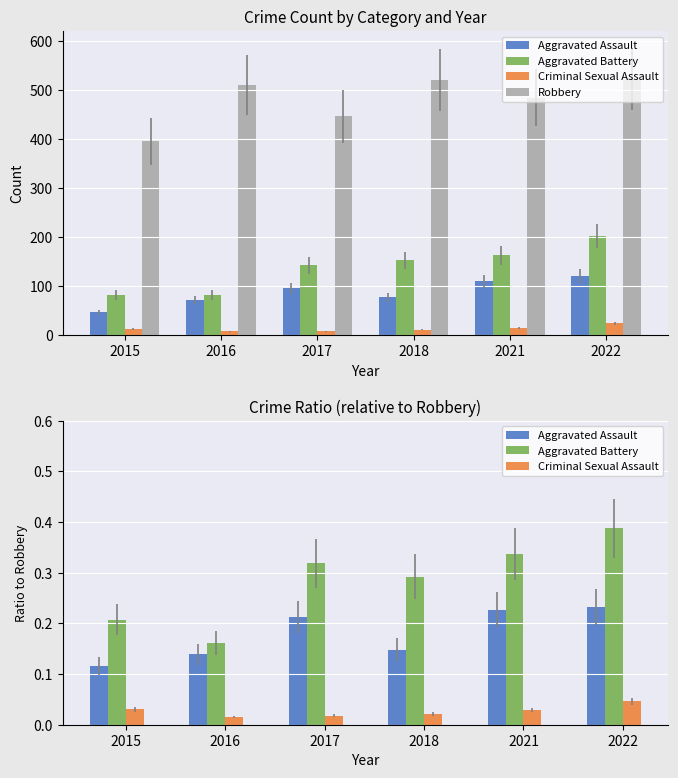

Are the bars grouped side by side (vs. stacked)?

Yes